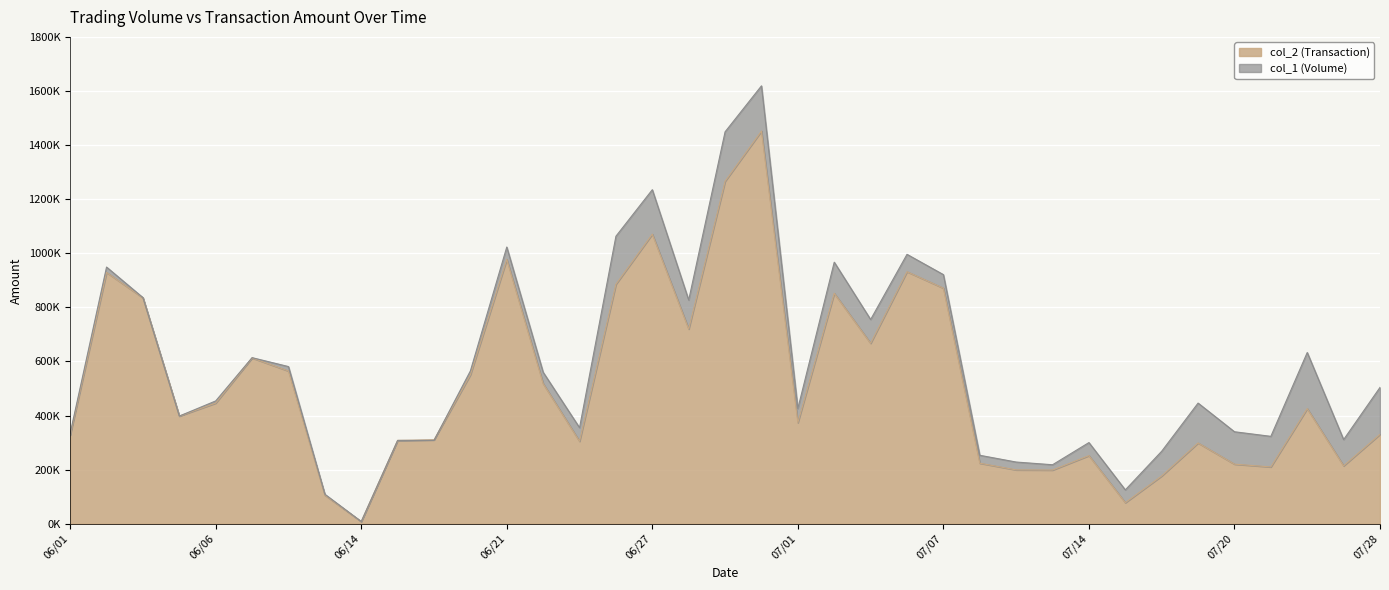

How many interior local peaks does the col_2 (Transaction) series have?

10